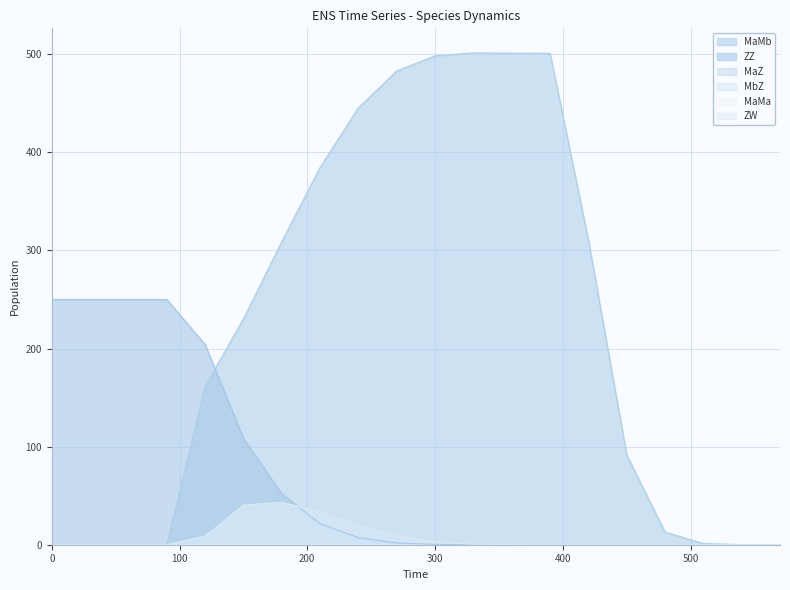

What is the value of the MaZ point at the 5th from the left?

8.6